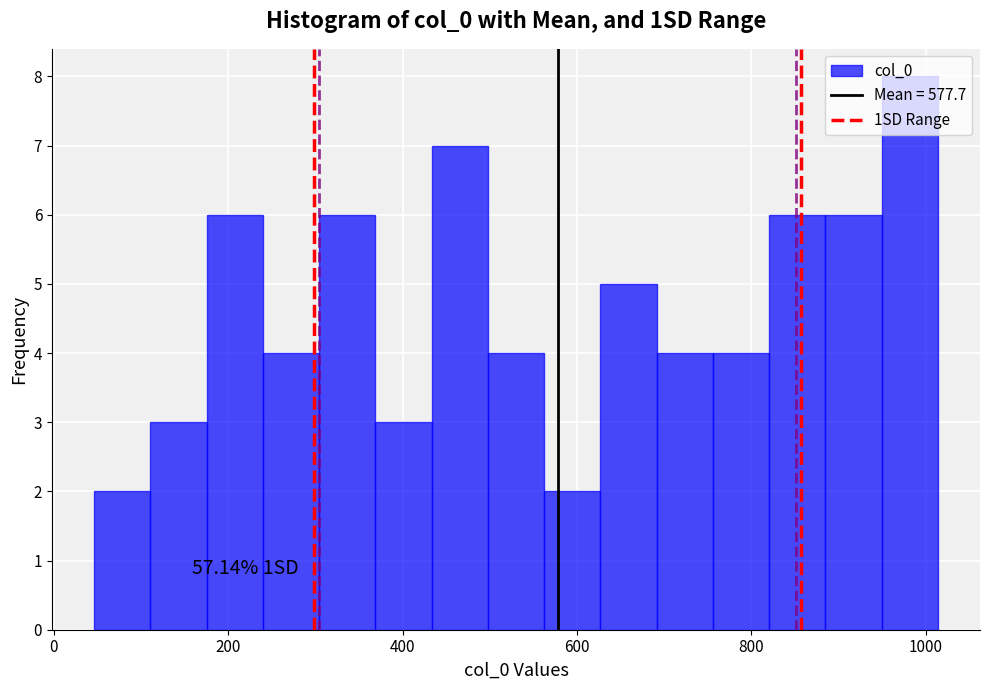

Read against the x-axis, roughly where is the centre of the tallest bar?

980